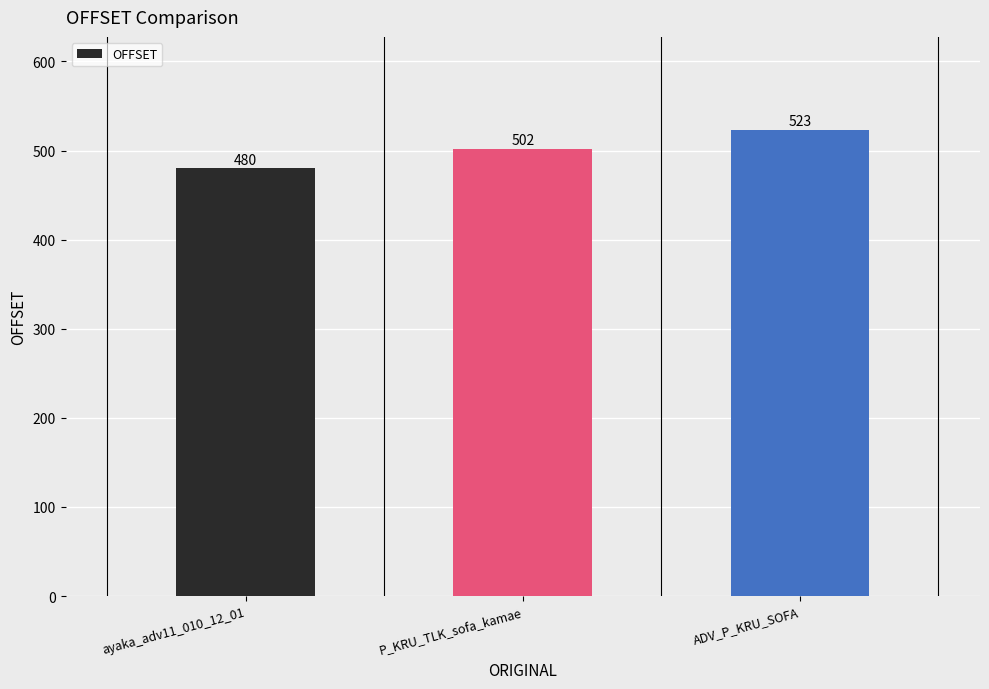

At which label is the value closest to 501?

P_KRU_TLK_sofa_kamae